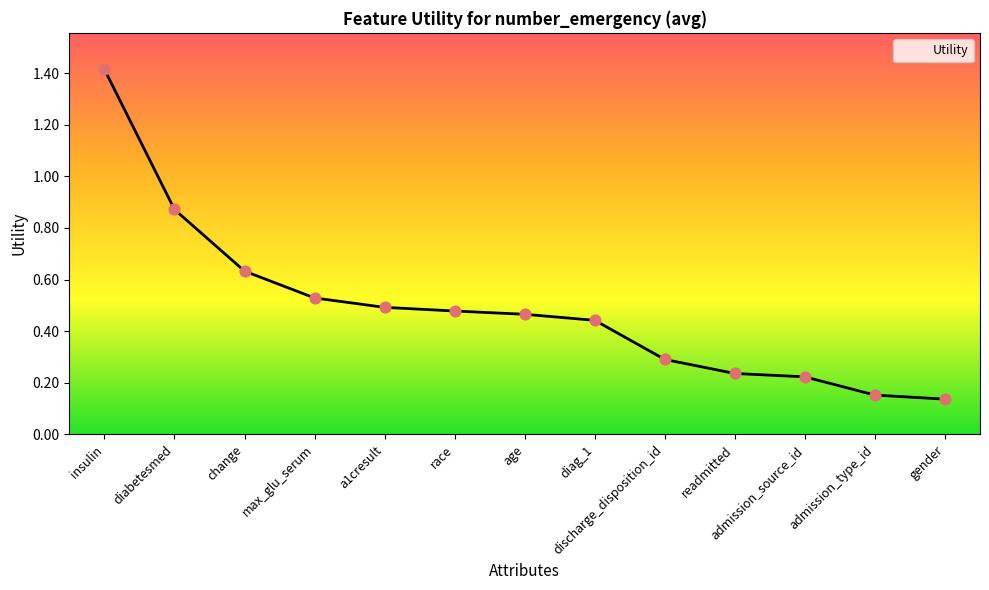

What is the change in value from change to admission_type_id?

-0.5